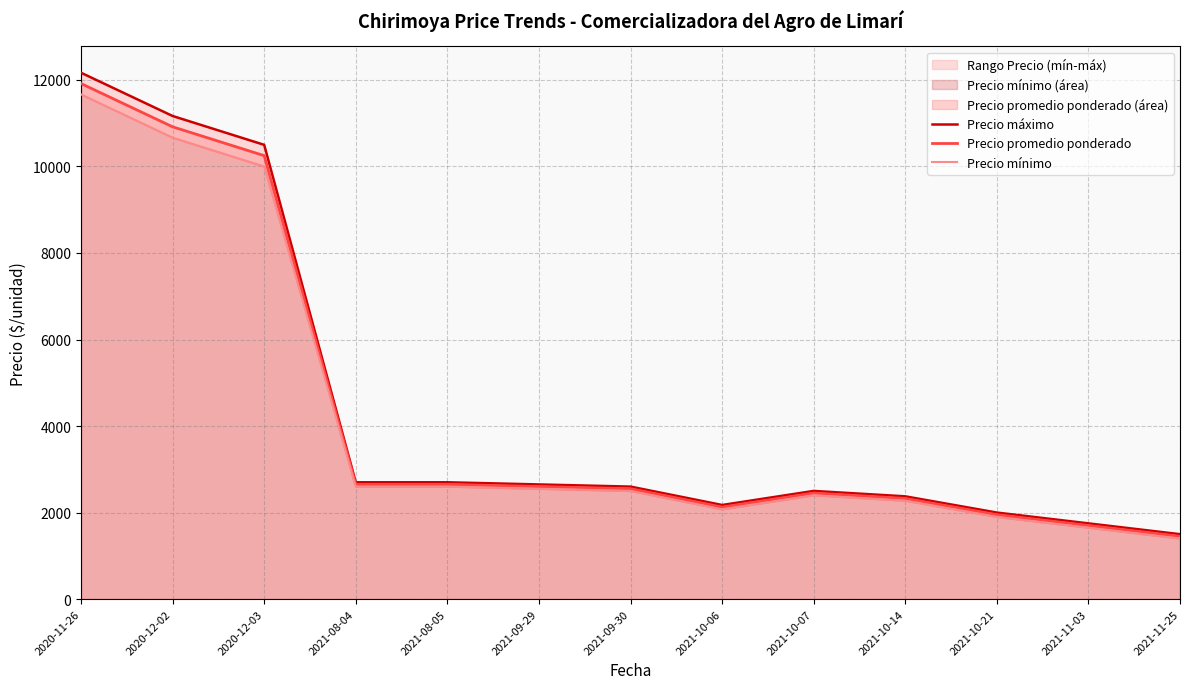

Reading right to left, list all the values displayed in this chart.

Precio máximo: 2021-11-25=1500.0	2021-11-03=1750.0	2021-10-21=2000.0	2021-10-14=2375.0	2021-10-07=2500.0	2021-10-06=2175.0	2021-09-30=2600.0	2021-09-29=2650.0	2021-08-05=2700.0	2021-08-04=2700.0	2020-12-03=10500.0	2020-12-02=11166.7	2020-11-26=12166.7
Precio promedio ponderado: 2021-11-25=1450.0	2021-11-03=1700.0	2021-10-21=1950.0	2021-10-14=2325.0	2021-10-07=2450.0	2021-10-06=2125.0	2021-09-30=2550.0	2021-09-29=2600.0	2021-08-05=2650.0	2021-08-04=2650.0	2020-12-03=10250.0	2020-12-02=10916.7	2020-11-26=11916.7
Precio mínimo: 2021-11-25=1400.0	2021-11-03=1650.0	2021-10-21=1900.0	2021-10-14=2275.0	2021-10-07=2400.0	2021-10-06=2075.0	2021-09-30=2500.0	2021-09-29=2550.0	2021-08-05=2600.0	2021-08-04=2600.0	2020-12-03=10000.0	2020-12-02=10666.7	2020-11-26=11666.7